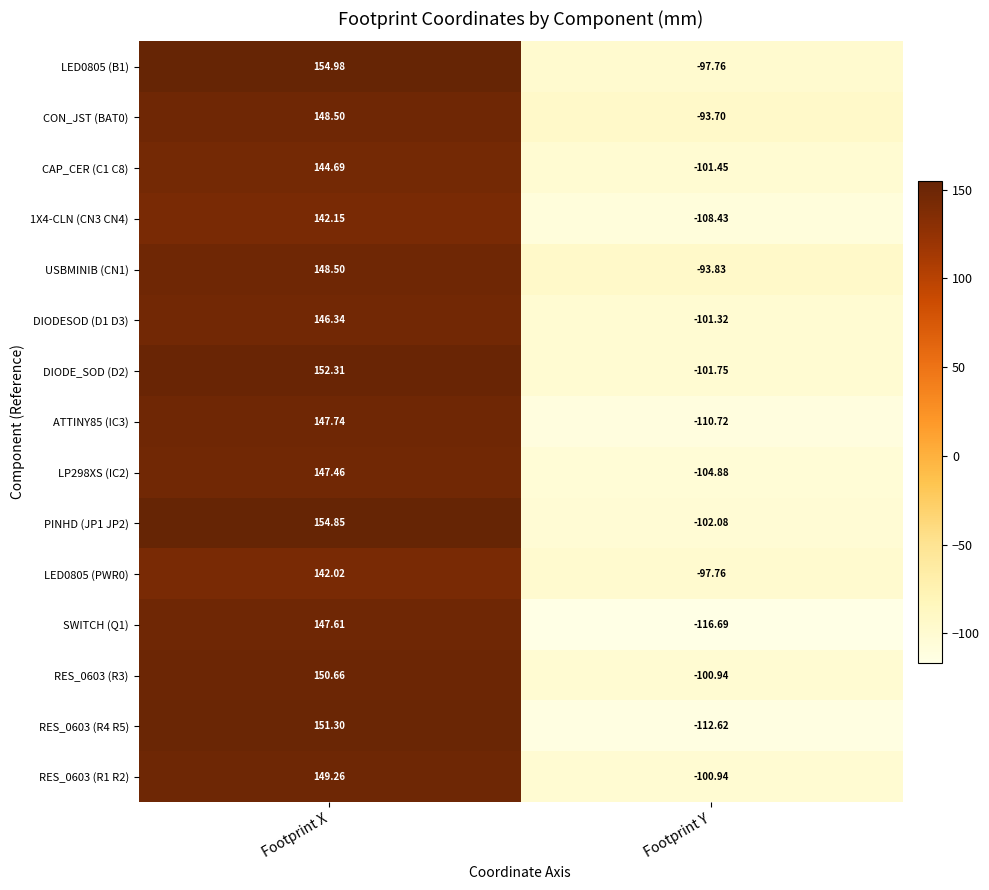

At which category does the chart reach its minimum across all series?

Footprint Y